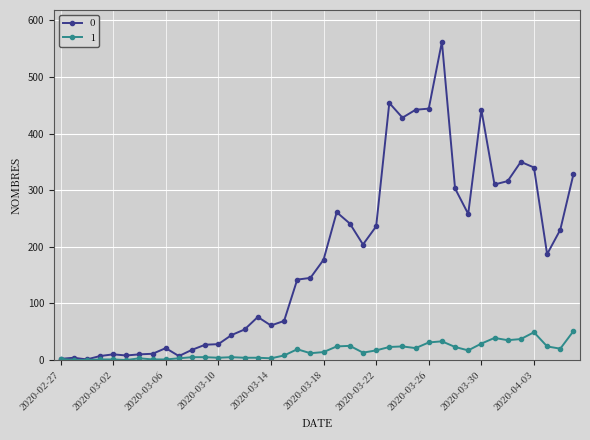

True or false: 1 has more than 0 interior local peaks.

True